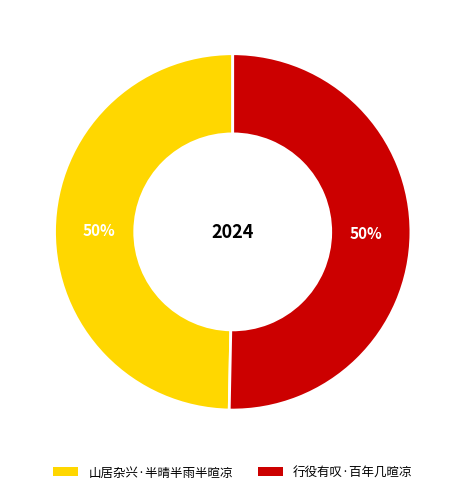

Combined, do 山居杂兴·半晴半雨半暄凉 and 行役有叹·百年几暄凉 account for over 50%?

Yes